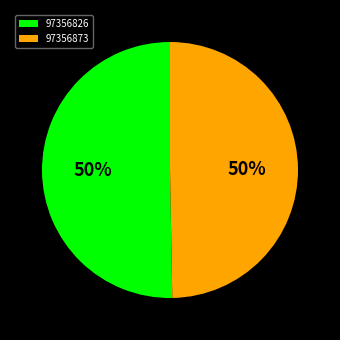

Which slice represents more than half of the pie?

97356826